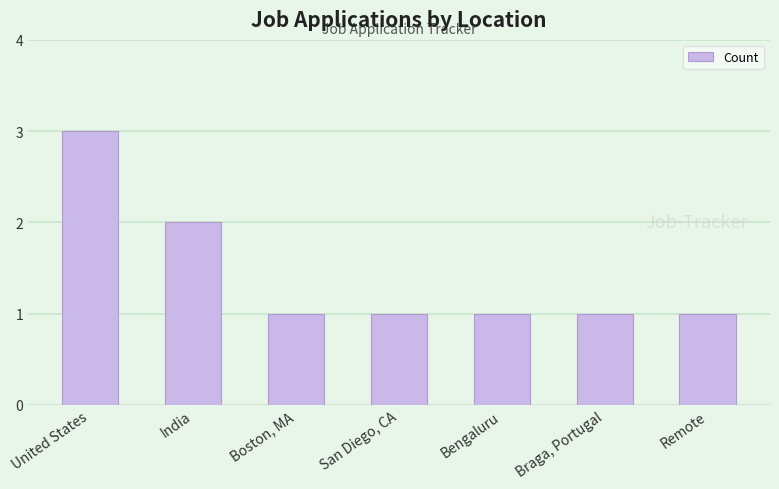

At which category does the chart reach its peak across all series?

United States